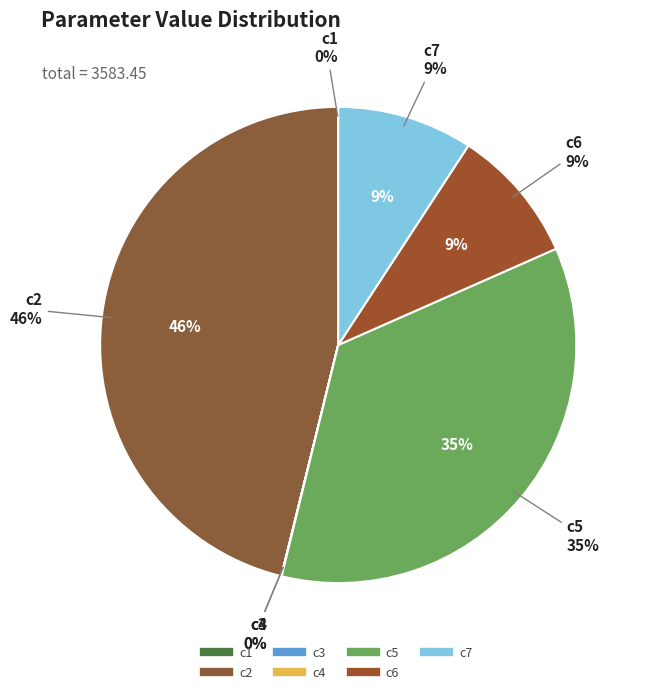

How many slices are in this pie chart?

7